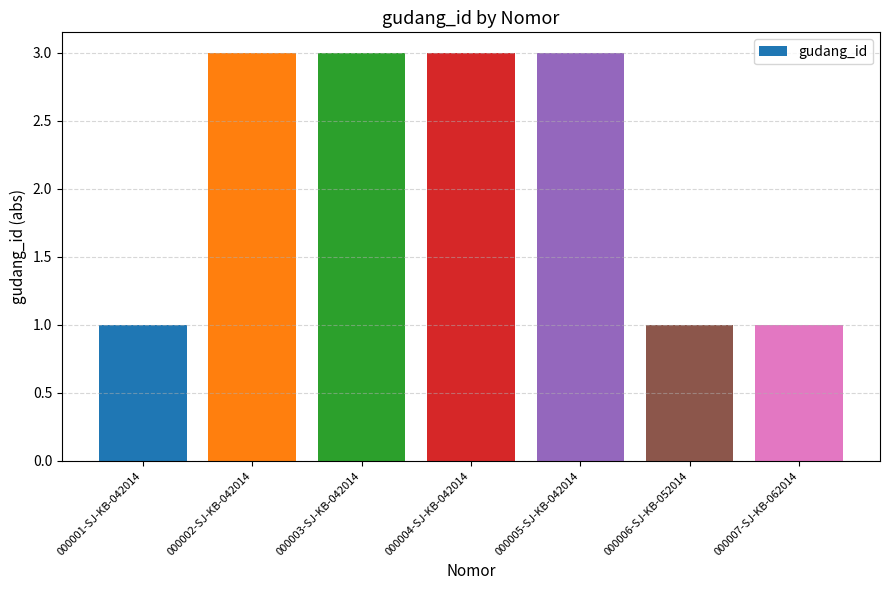

What is the value of the 6th bar from the left?

1